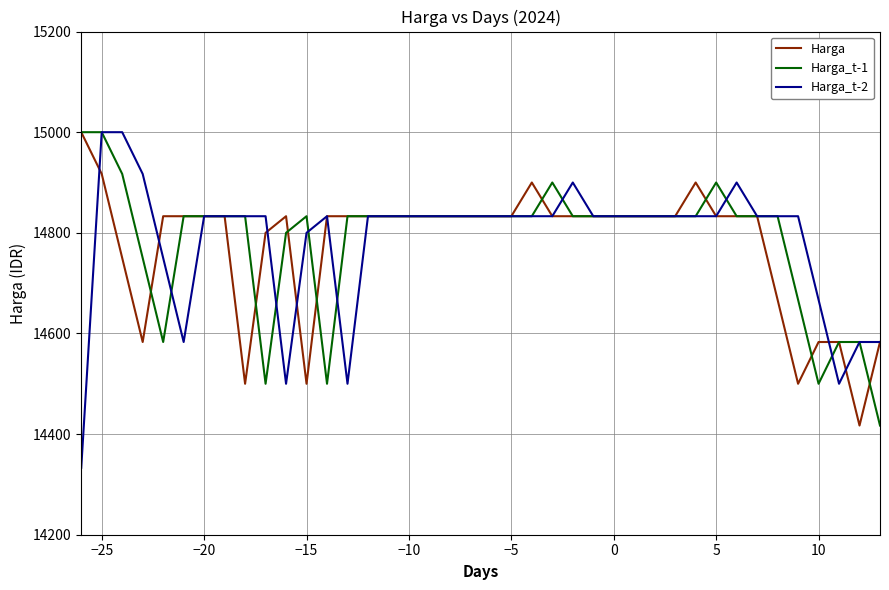

What is the minimum value for Harga?

14417